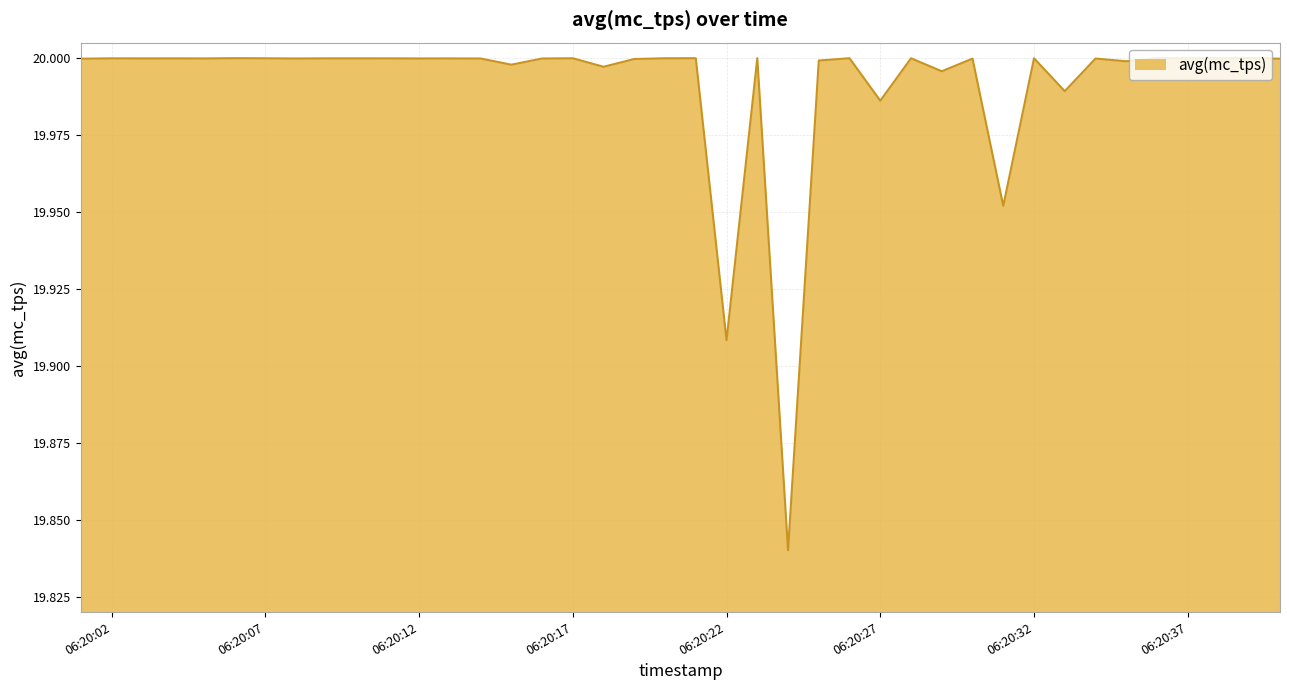

Reading right to left, list all the values displayed in this chart.

20.0	20.0	20.0	20.0	20.0	20.0	20.0	20.0	20.0	20.0	20.0	20.0	20.0	20.0	20.0	20.0	19.8	20.0	19.9	20.0	20.0	20.0	20.0	20.0	20.0	20.0	20.0	20.0	20.0	20.0	20.0	20.0	20.0	20.0	20.0	20.0	20.0	20.0	20.0	20.0